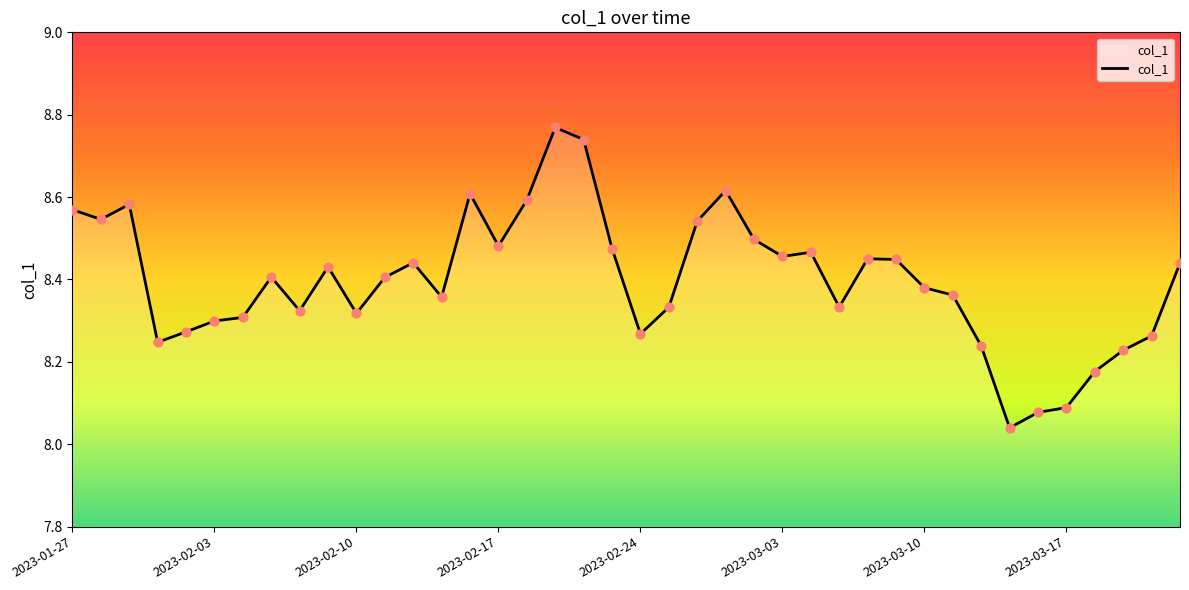

What is the difference between the maximum and minimum values?

0.7